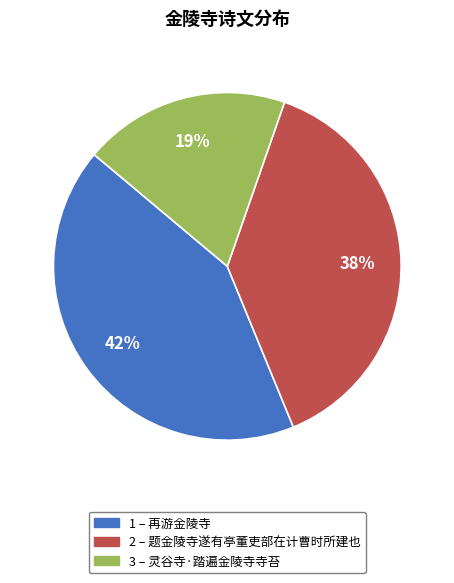

To the nearest percent, what is the average slice percentage?

33%